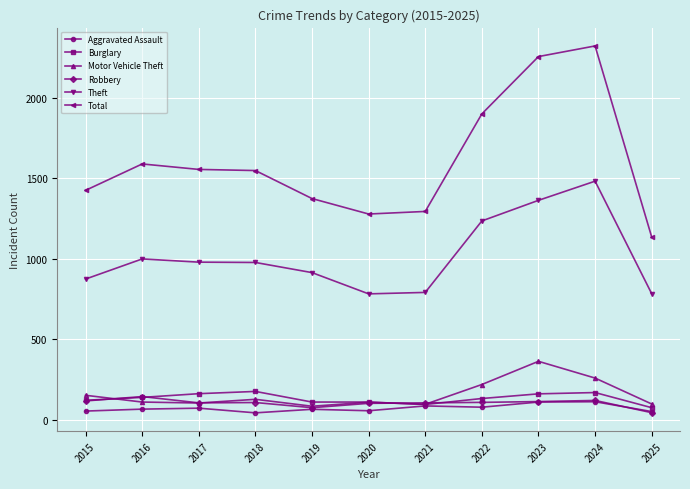

How many lines are shown in the chart?

6